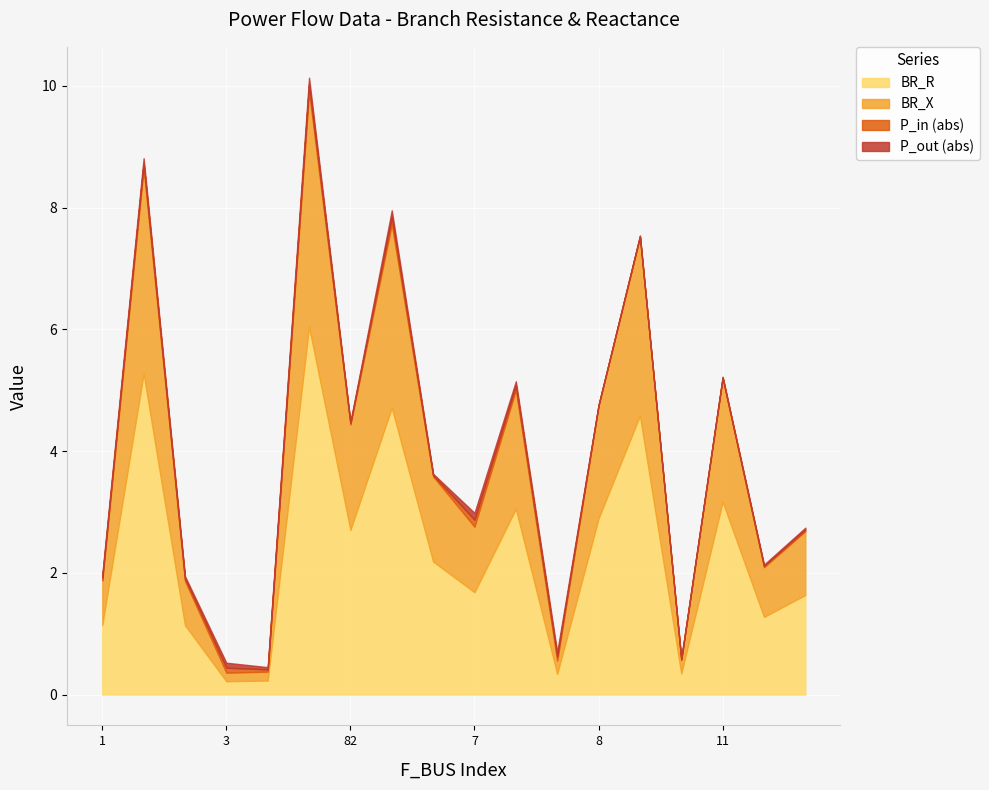

What are all the series names shown in the legend?

BR_R, BR_X, P_in (abs), P_out (abs)